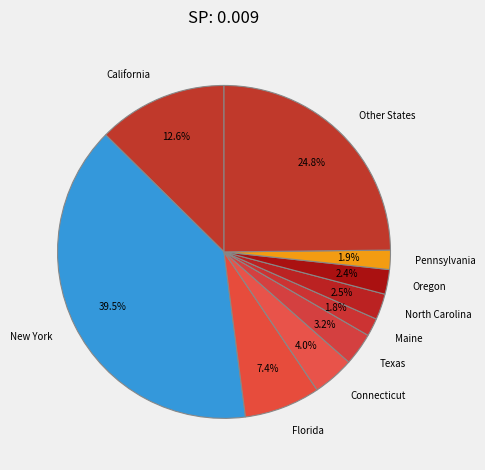

To the nearest percent, what is the difference between the largest and smallest slice percentages?

38%